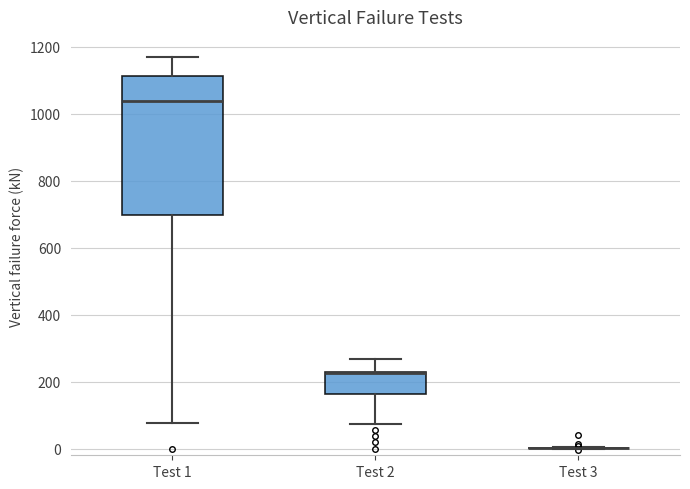

Comparing the boxes themselves (not the whiskers), which one is the tallest?

Test 1